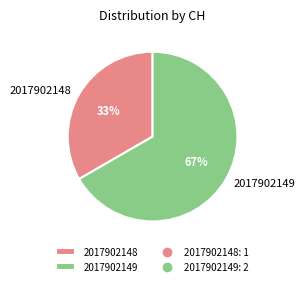

Which category accounts for the majority?

2017902149